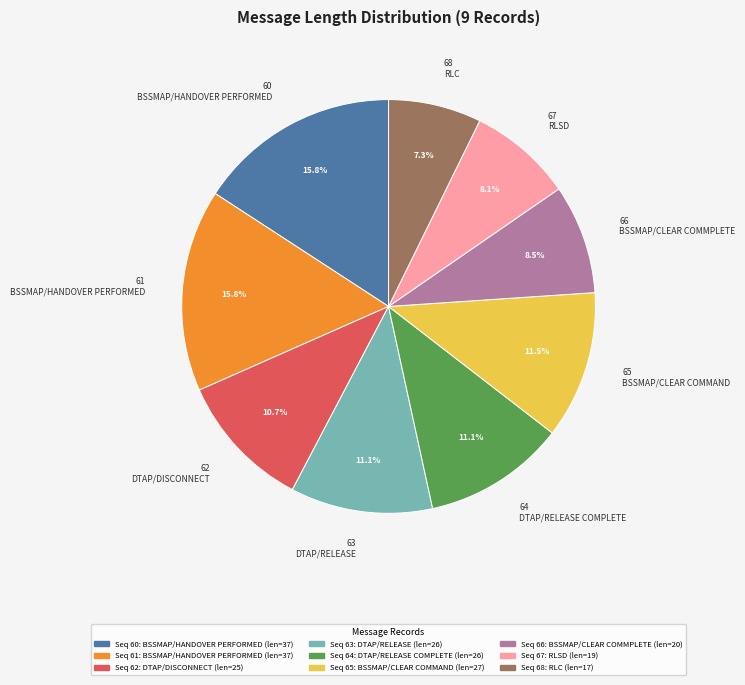

Between 68 and 65, which is larger?

65